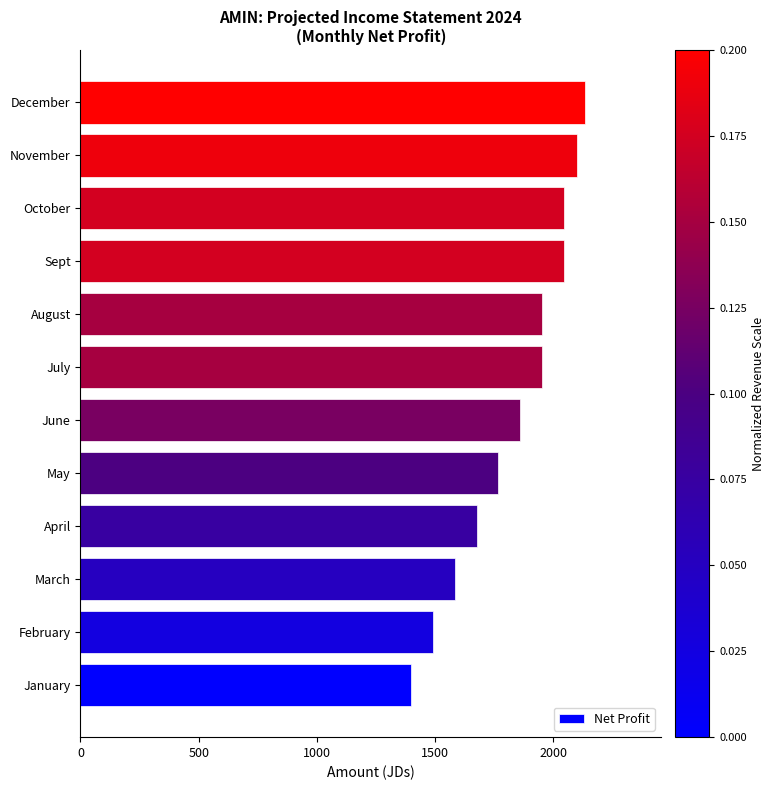

The chart shows a value of 1952 at July. True or false?

True